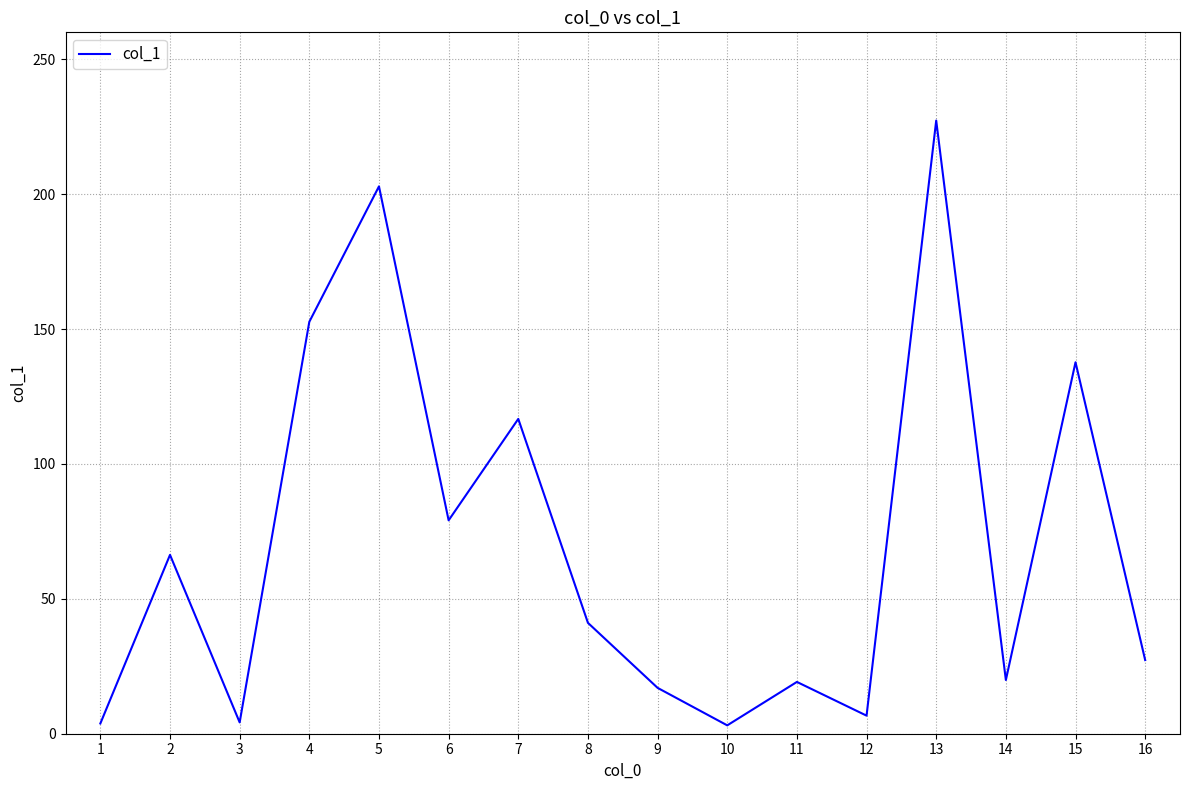

What is the difference between the values at 2 and 7?

50.4